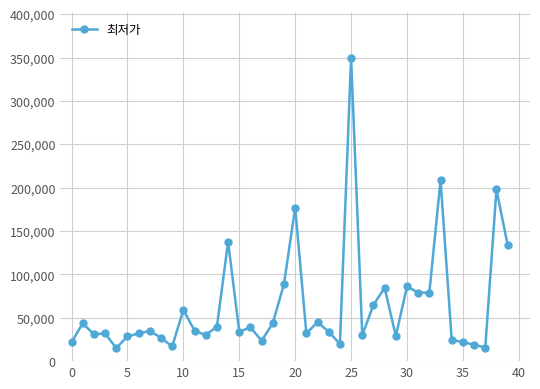

What is the smallest value displayed?

15000